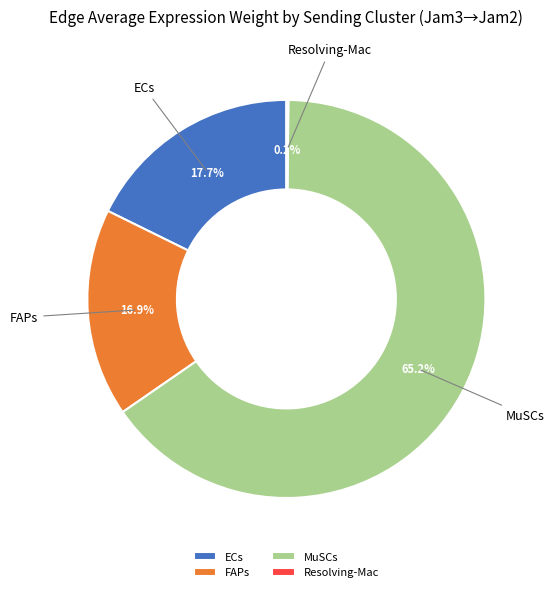

Is there any slice that represents more than half of the pie?

Yes